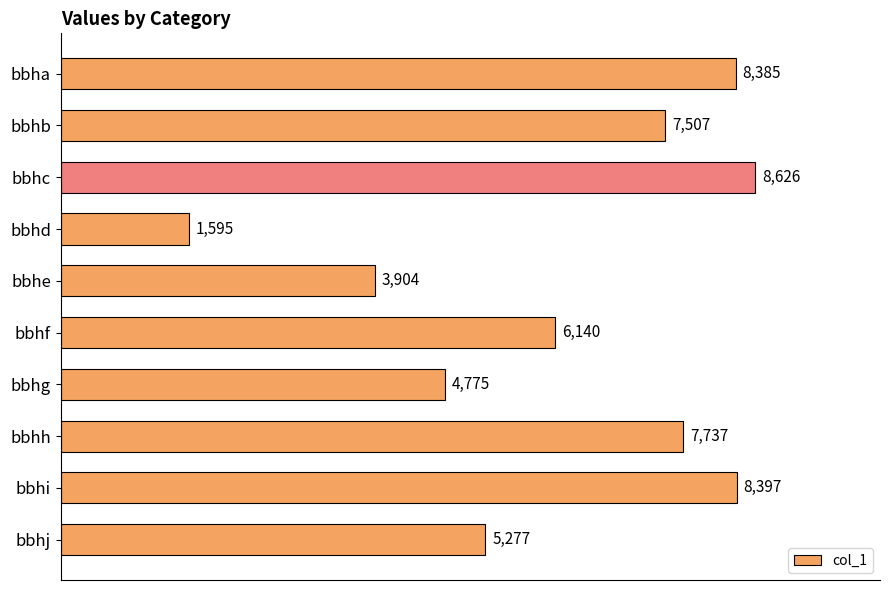

Which has a higher value, bbhj or bbhf?

bbhf